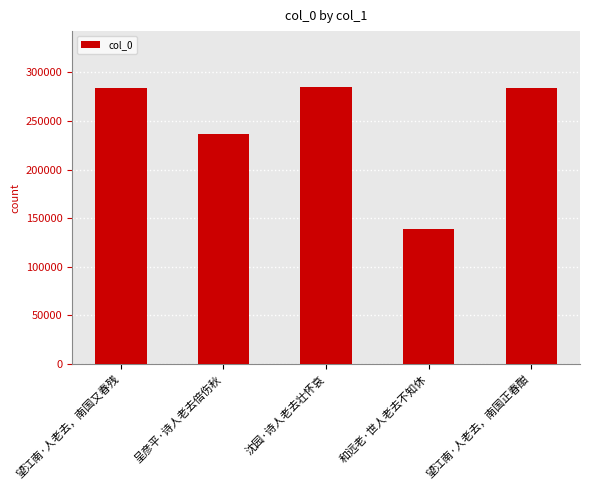

What position from the right is 沈园·诗人老去壮怀哀?

3